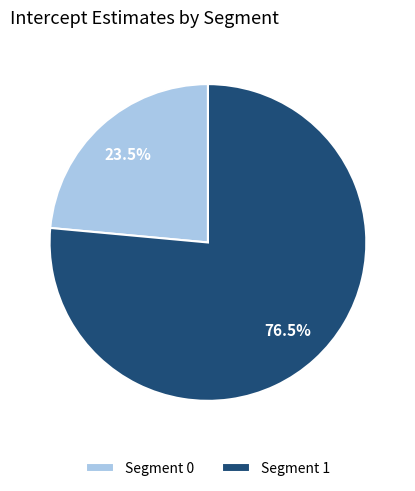

Rank the categories by value from lowest to highest.

Segment 0, Segment 1